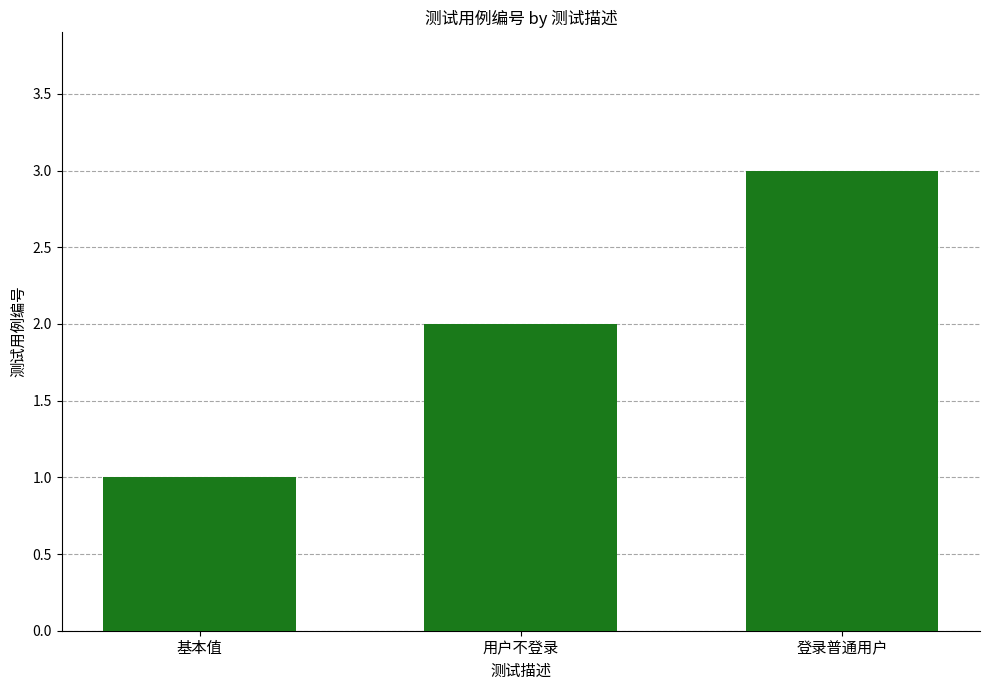

The chart shows a value of 2 at 用户不登录. True or false?

True